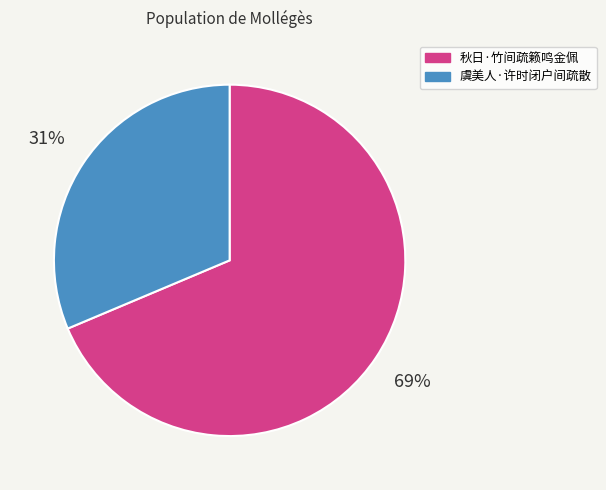

What percentage is the 秋日·竹间疏籁鸣金佩 slice, to the nearest percent?

69%